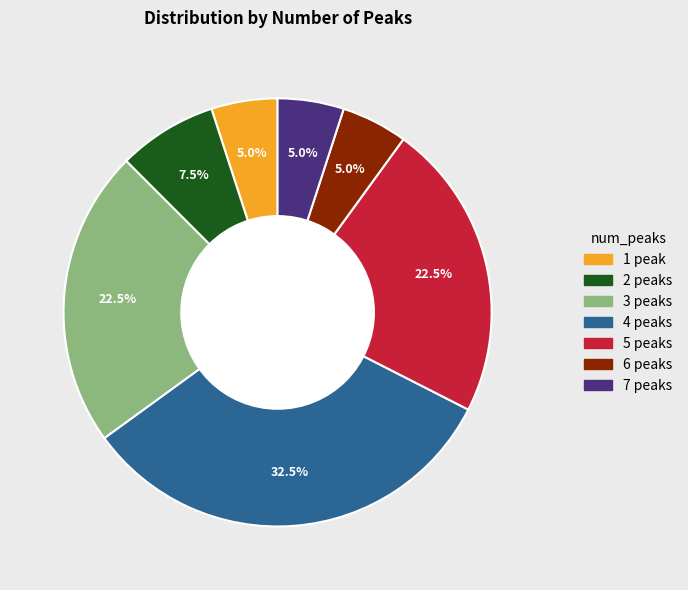

How many segments does this pie chart have?

7